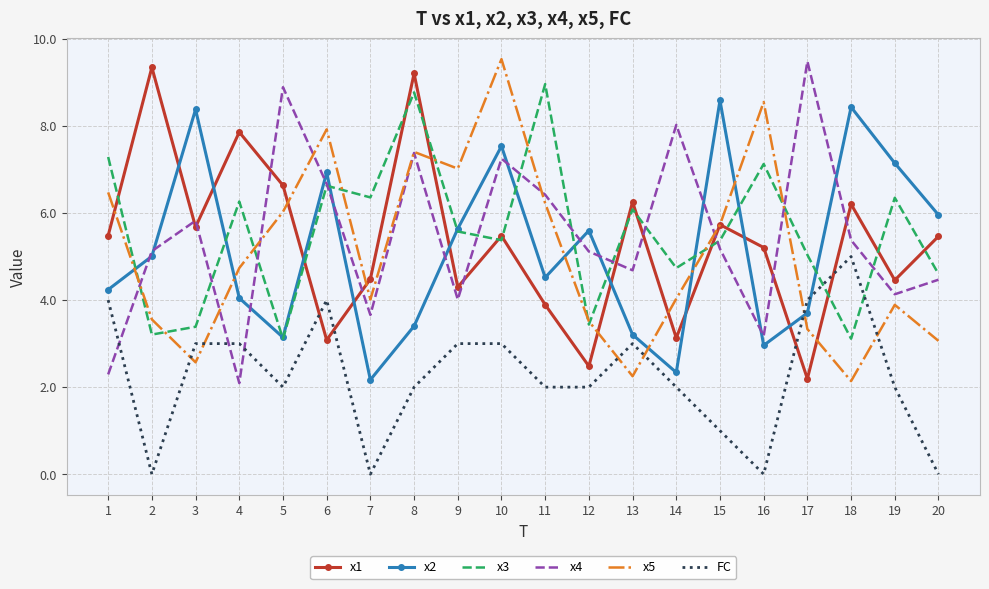

At how many categories does at least one series exceed 1?

20